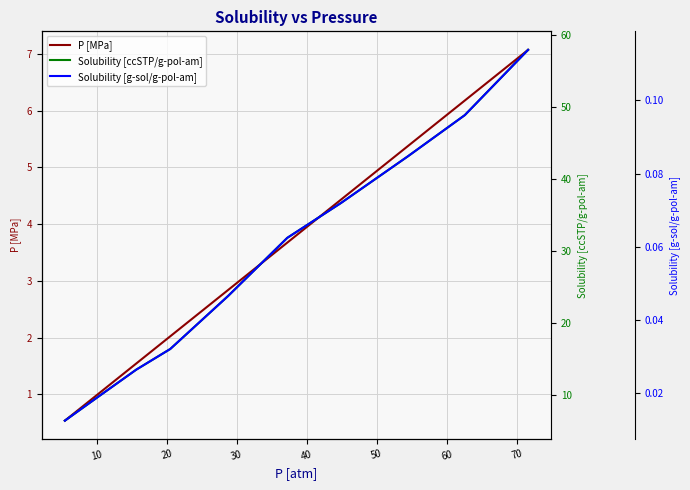

What is the highest value of the P [MPa] series?

7.1